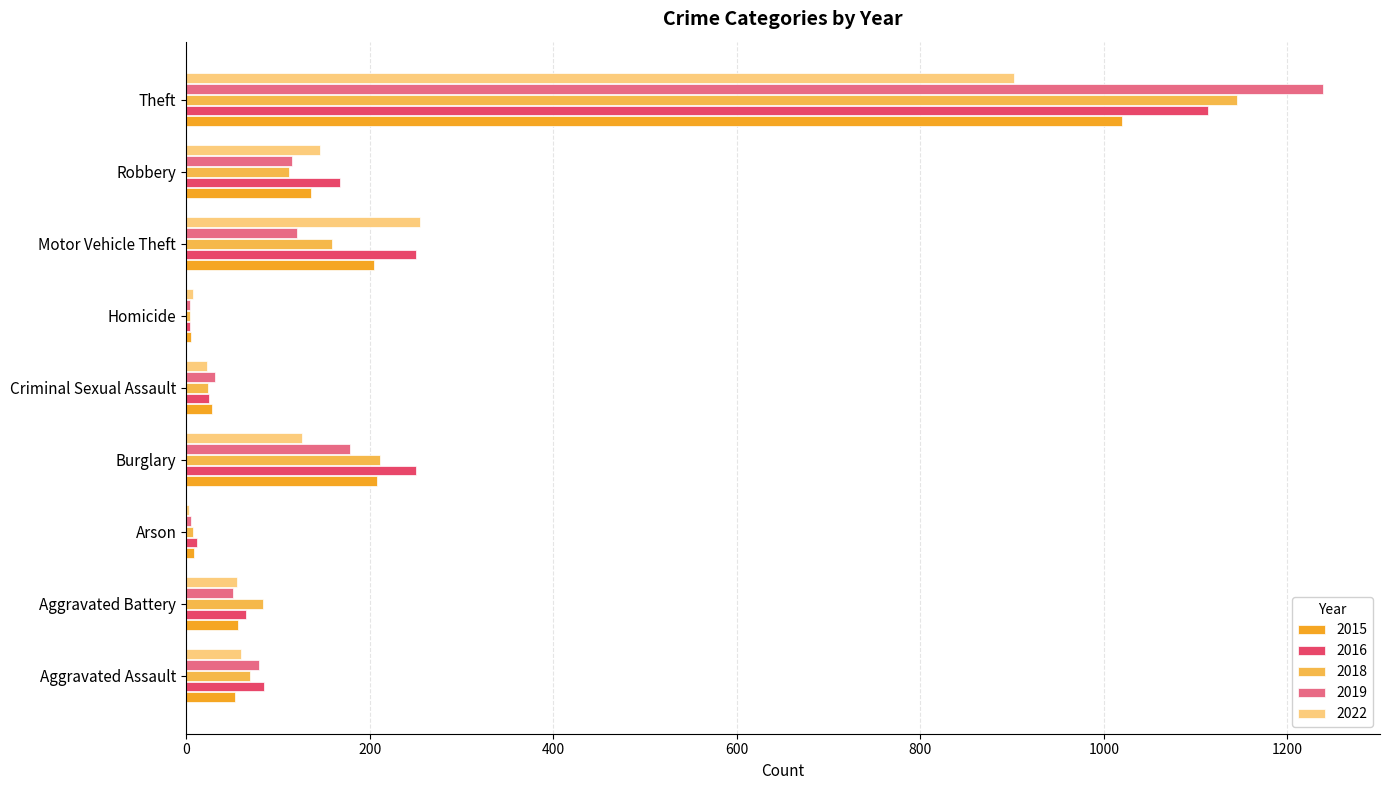

Is the value of 2019 at Motor Vehicle Theft greater than the value of 2015 at Robbery?

No